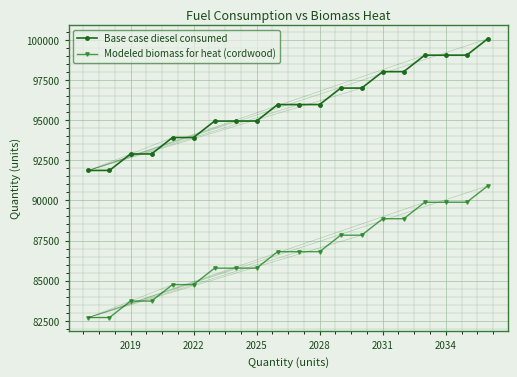

Rank the series by their average value, from lowest to highest.

Modeled biomass for heat (cordwood), Base case diesel consumed